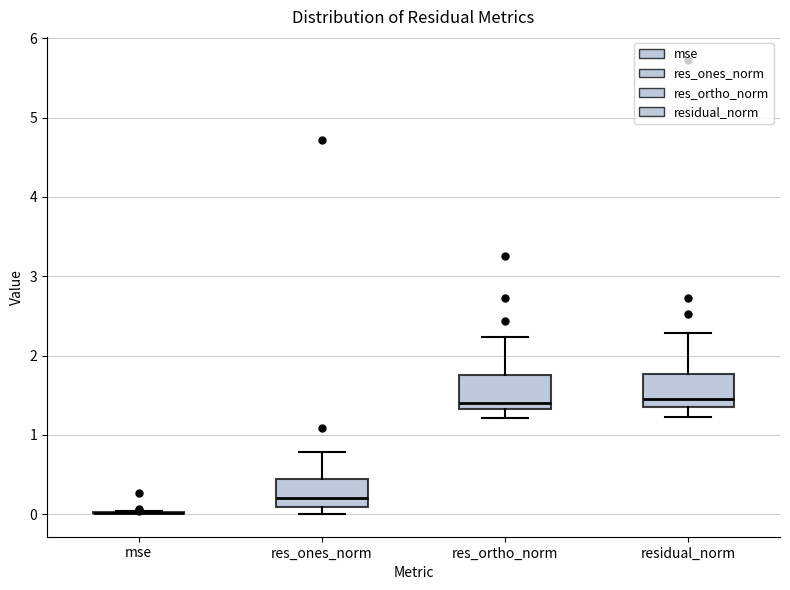

Reading left to right, transcribe this box plot: for each box, give where its median line is, the range the box spans, and where its two whiskers end, as read against the y-axis. The values are not printed on the chart, so give them approximately, as read against the axis.

mse: box collapsed to a line at 0.0, whiskers 0.0 to 0.0
res_ones_norm: median 0.2, box 0.1 to 0.4, whiskers 0.0 to 0.8
res_ortho_norm: median 1.4, box 1.3 to 1.8, whiskers 1.2 to 2.2
residual_norm: median 1.5, box 1.3 to 1.8, whiskers 1.2 to 2.3